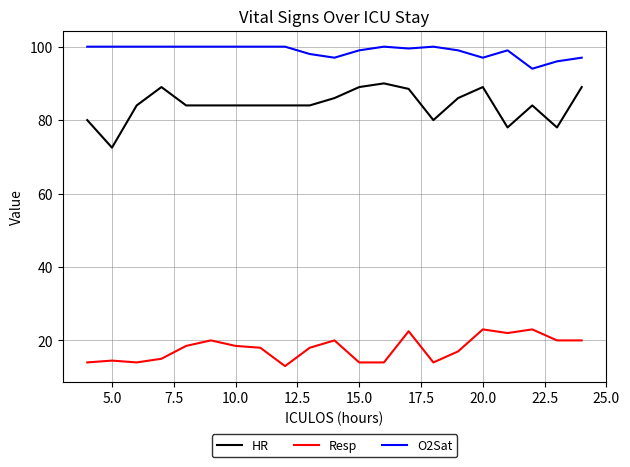

Which series has the largest total across all categories?

O2Sat